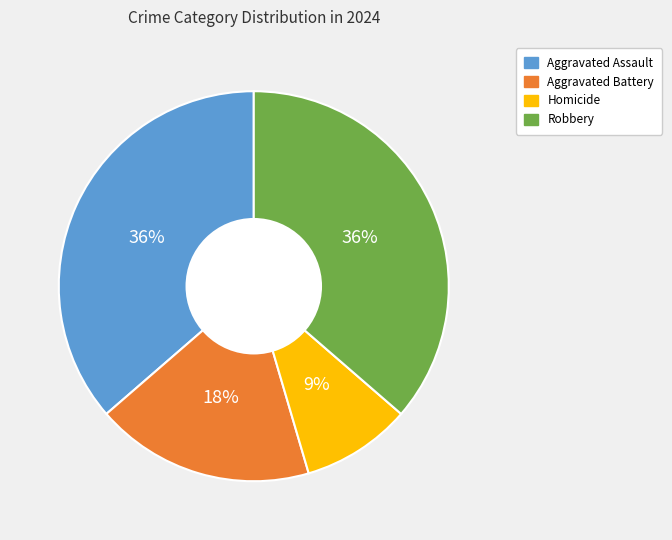

Does any single category account for the majority?

No